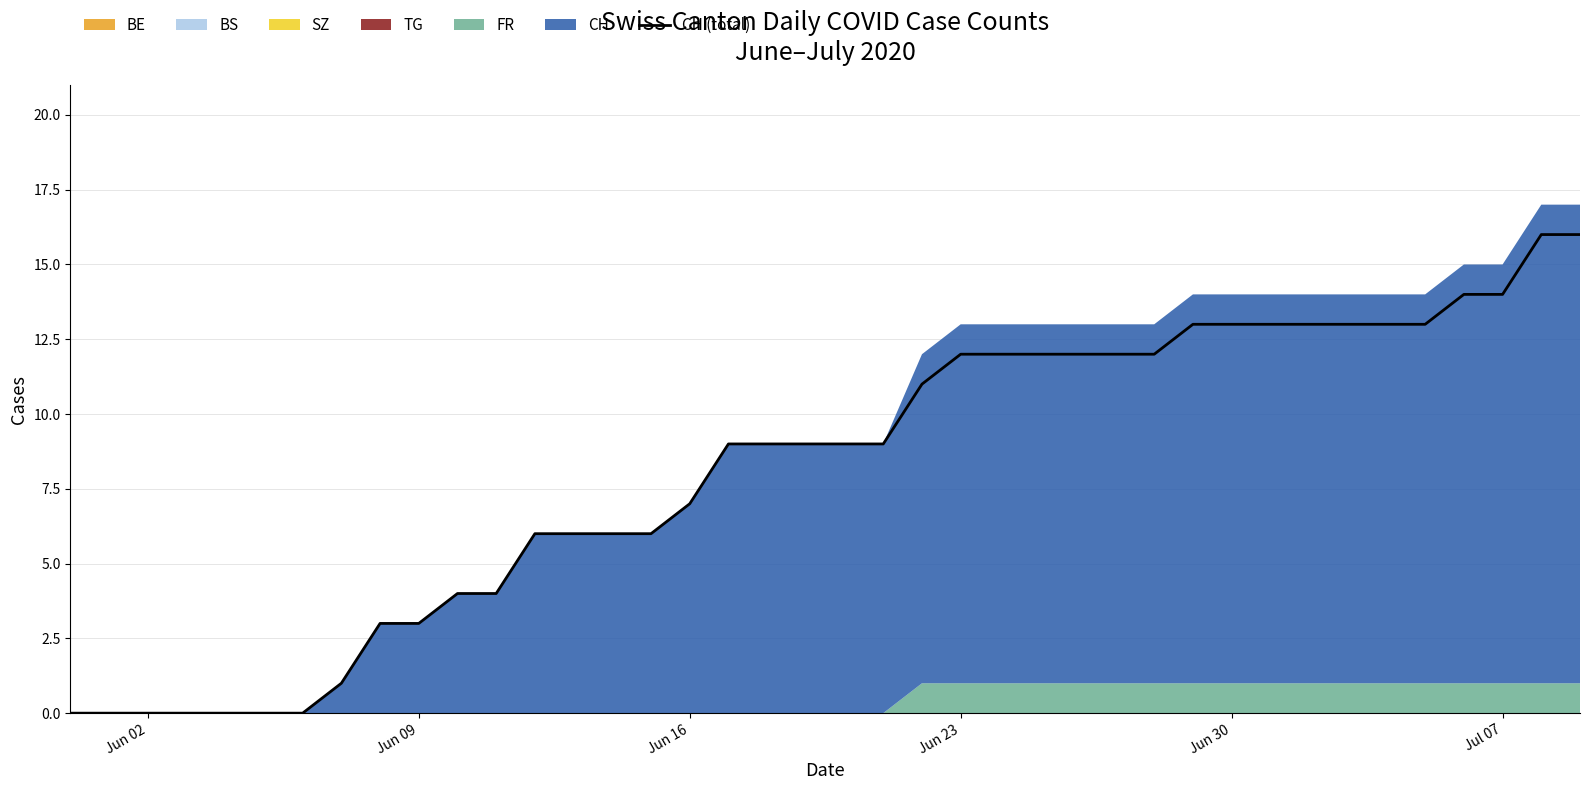

What is the highest value of the CH (total) series?

16